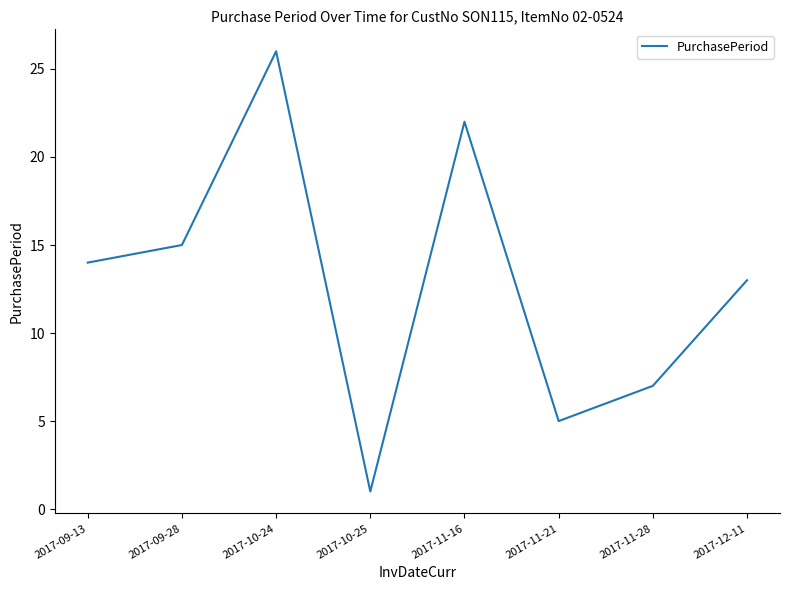

Between 2017-11-28 and 2017-10-24, which is larger?

2017-10-24